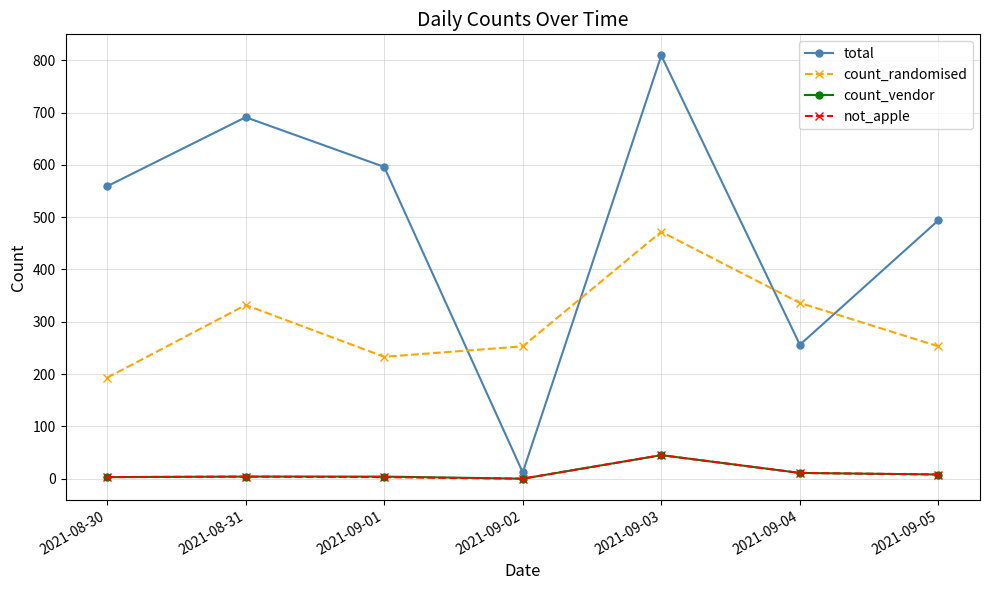

At which category does total reach its first local peak?

2021-08-31